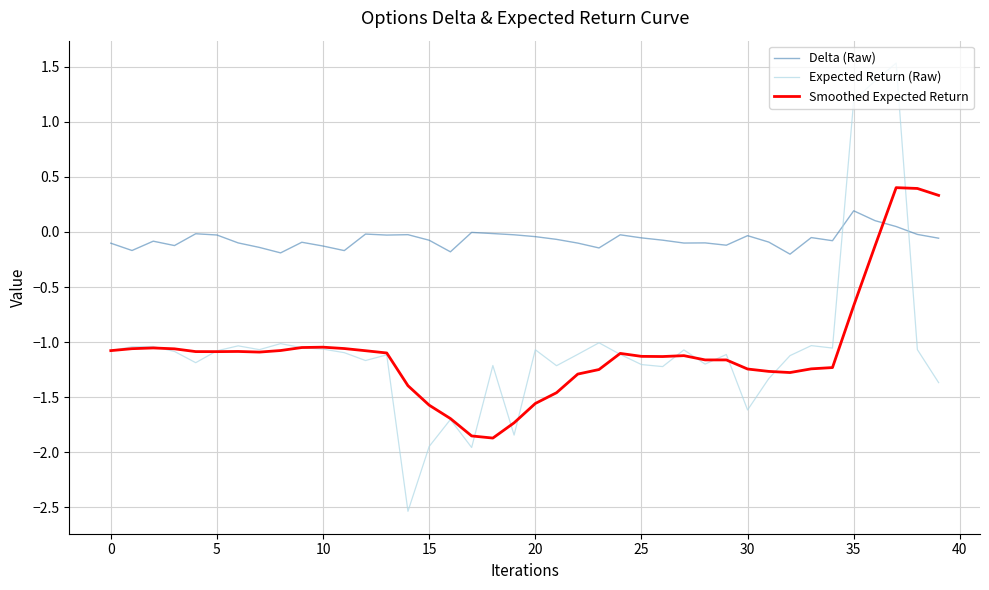

How many intersections are there between Delta (Raw) and Expected Return (Raw)?

2